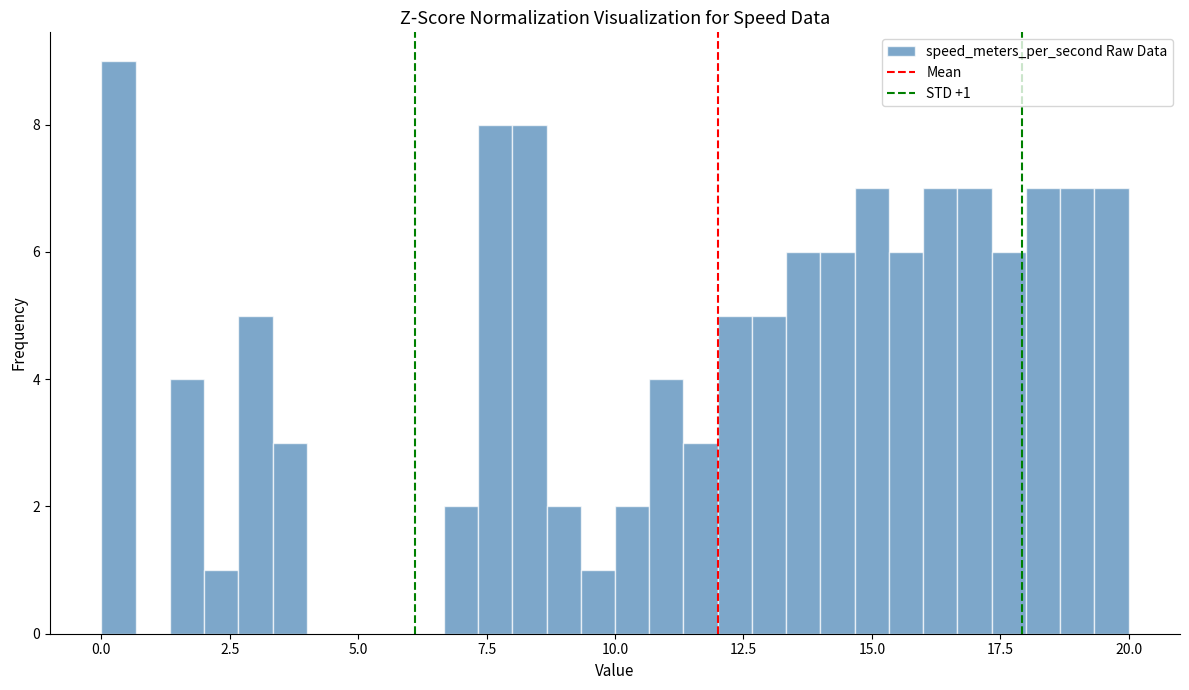

Around what value on the x-axis is the tallest bar? Give the approximate position of its centre, as read against the axis.

0.5